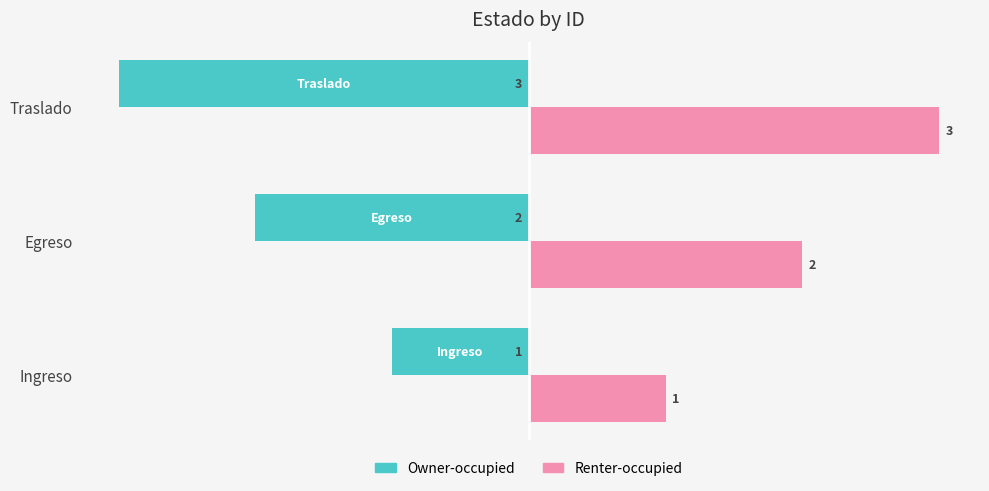

Rank the series by their average value, from lowest to highest.

Owner-occupied, Renter-occupied